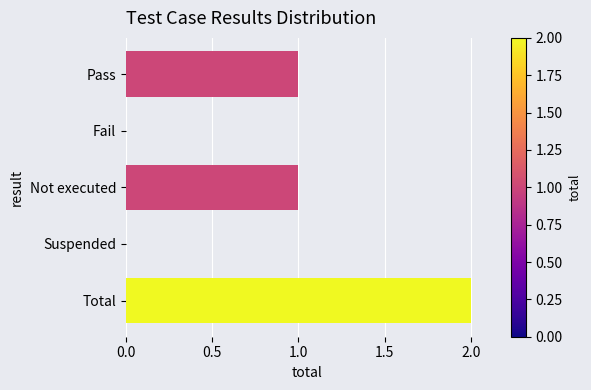

What is the maximum value shown in the chart?

2